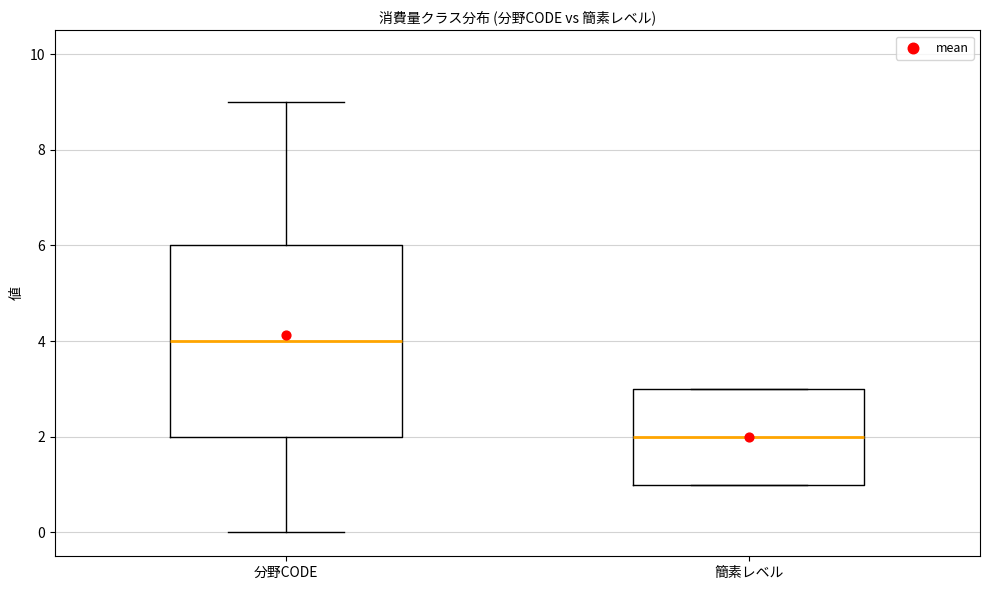

Comparing the boxes themselves (not the whiskers), which one is the tallest?

分野CODE